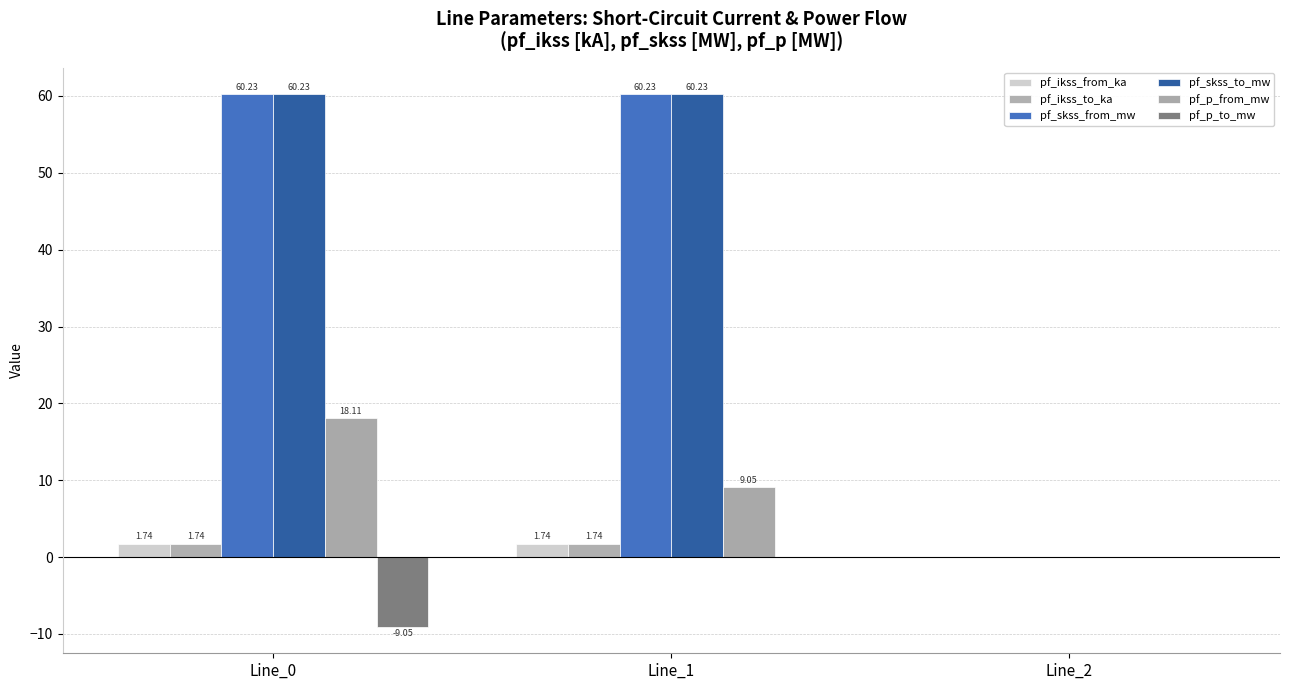

Reading left to right, list all the values displayed in this chart.

pf_ikss_from_ka: 1.7	1.7	0.0
pf_ikss_to_ka: 1.7	1.7	0.0
pf_skss_from_mw: 60.2	60.2	0.0
pf_skss_to_mw: 60.2	60.2	0.0
pf_p_from_mw: 18.1	9.1	0.0
pf_p_to_mw: -9.1	-0.0	0.0